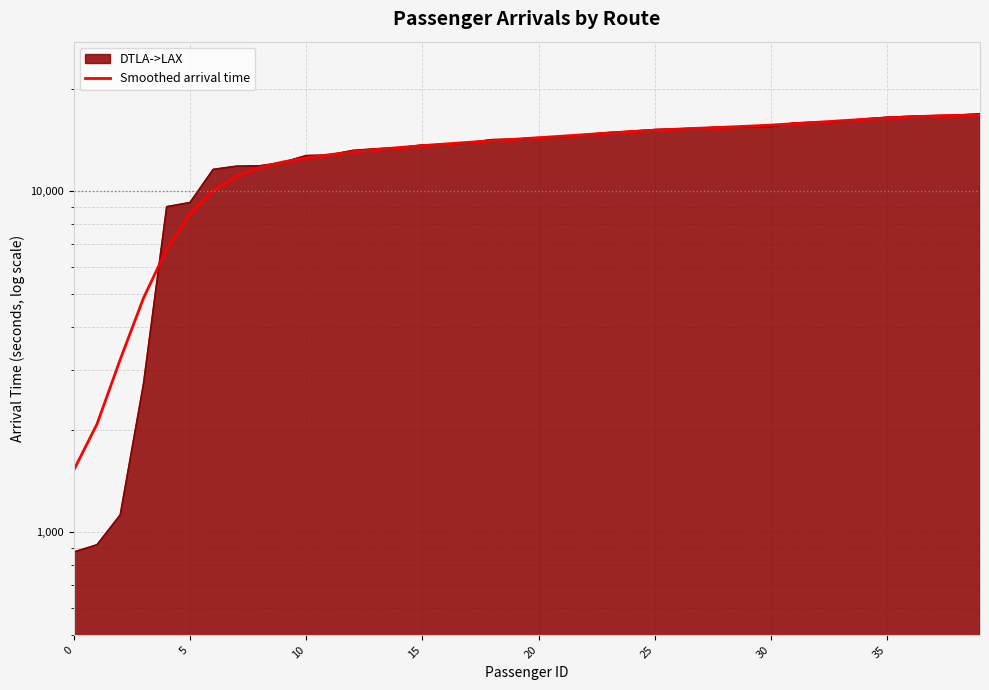

What is the sum of all values?

519170.0